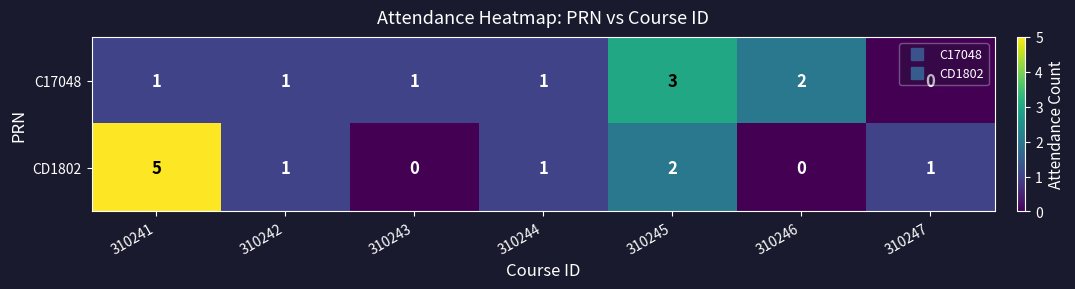

List the series in order of their overall mean, highest first.

CD1802, C17048